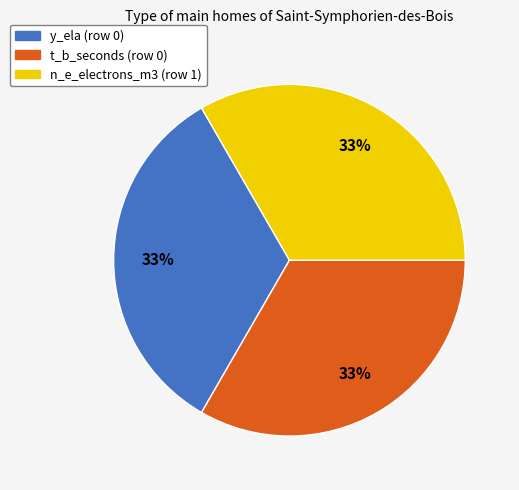

The t_b_seconds (row 0) slice represents 45% of the pie. True or false?

False